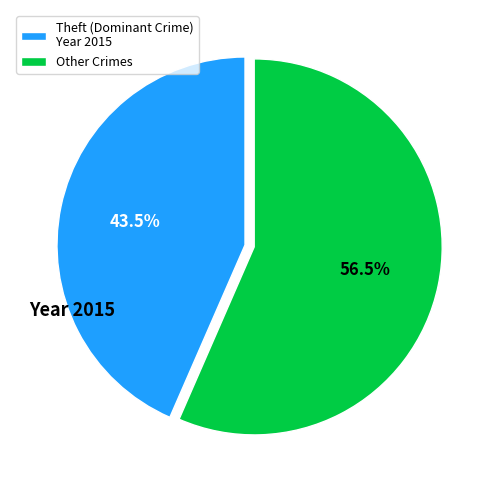

Rank the categories by value from highest to lowest.

Other Crimes, Theft (Dominant Crime) Year 2015